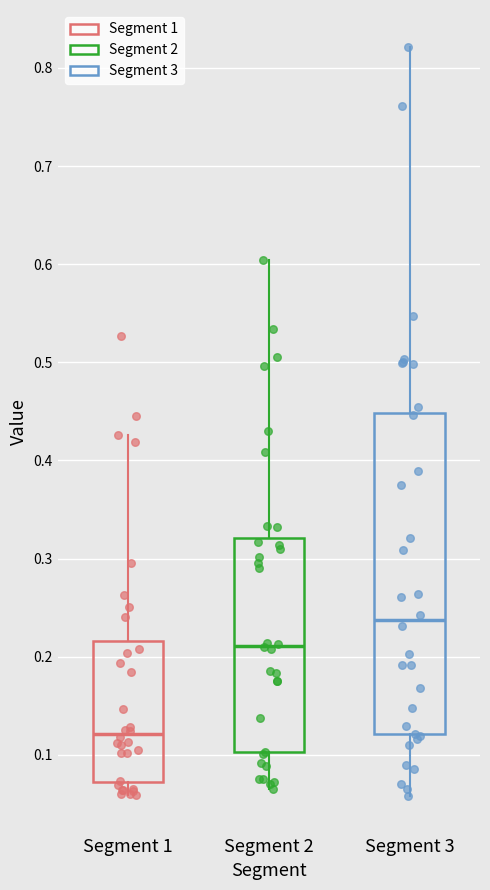

Which box's median line is the highest?

Segment 3